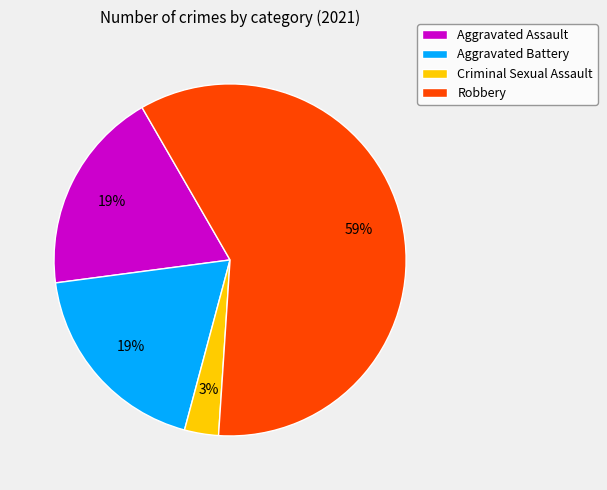

To the nearest percent, what is the difference between the Aggravated Battery and Criminal Sexual Assault slice percentages?

16%